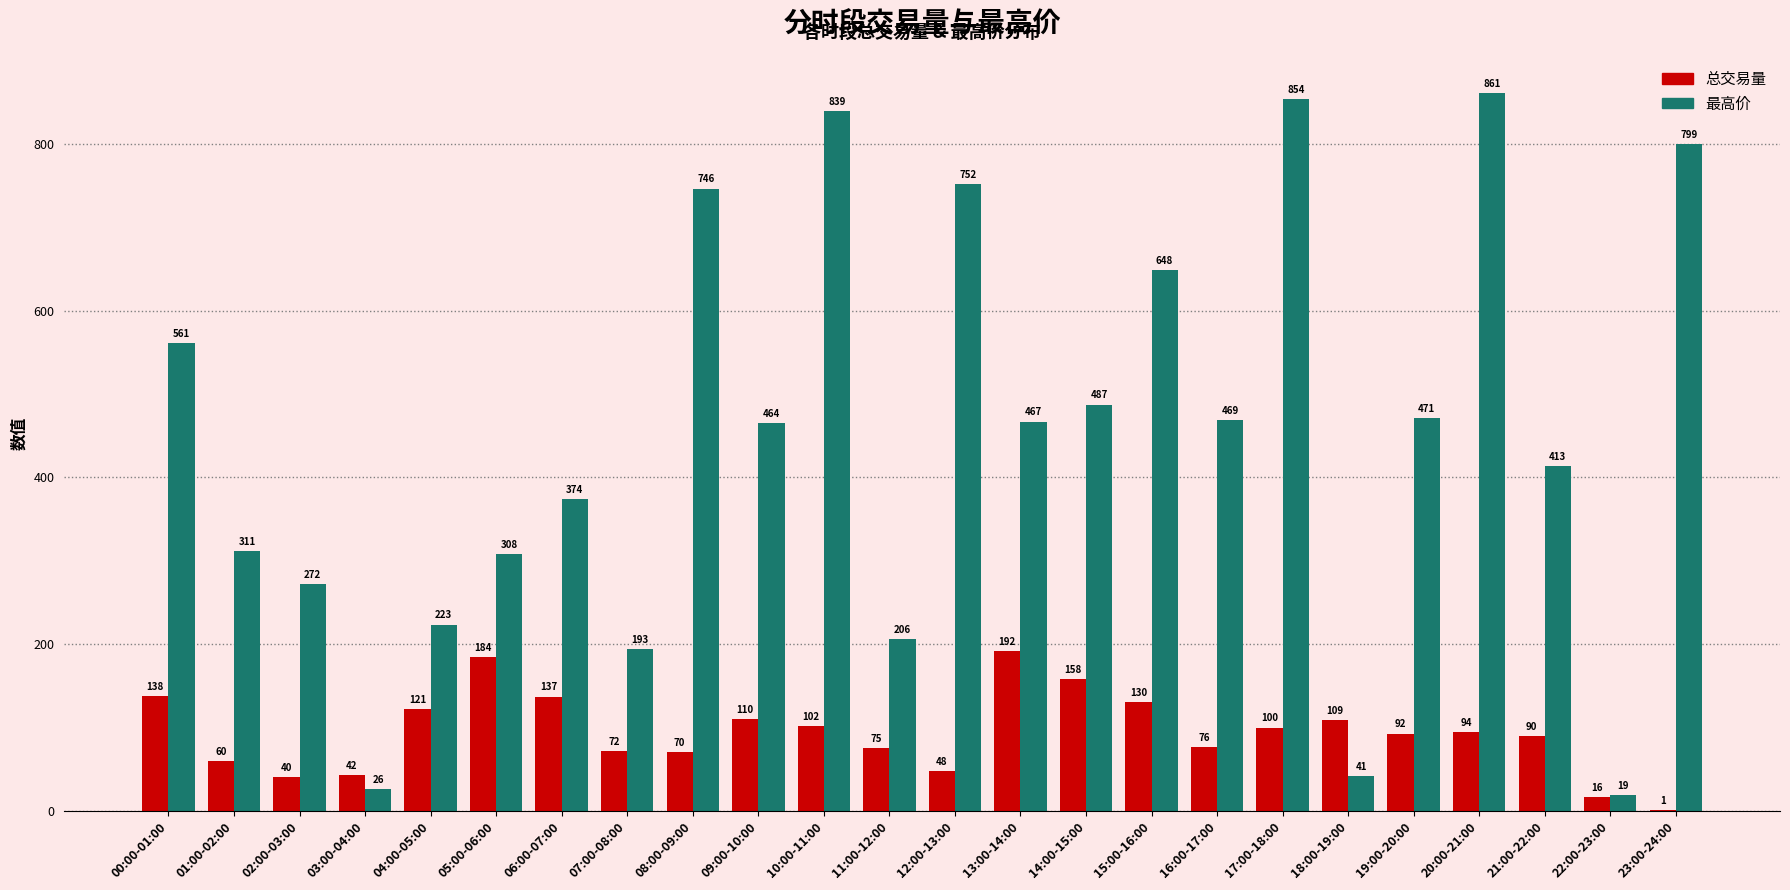

At which label does 总交易量 first exceed 94?

00:00-01:00